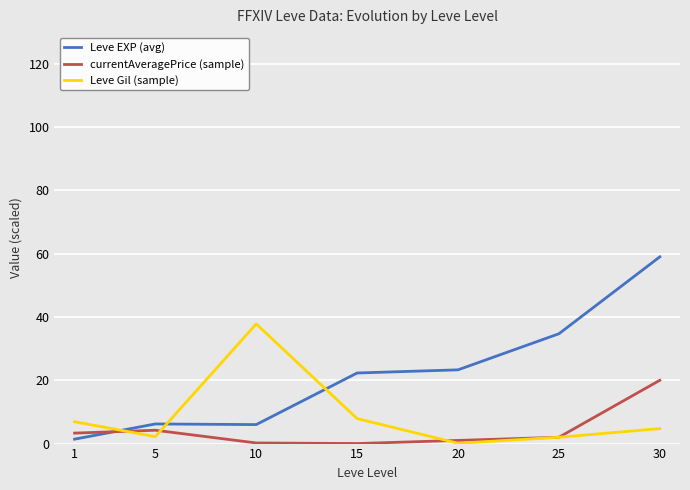

What is the difference between the second highest and second lowest values in the Leve Gil (sample) series?

5.9